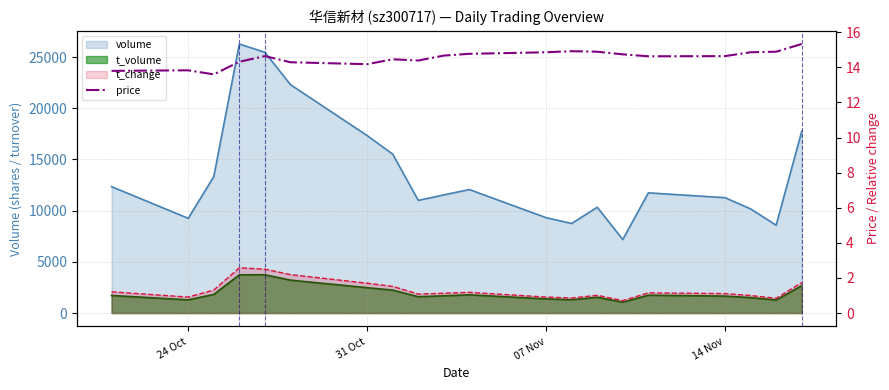

Reading left to right, extract all data points from this chart.

13.8	13.8	13.6	14.3	14.6	14.3	14.2	14.5	14.4	14.7	14.8	14.9	14.9	14.9	14.7	14.6	14.6	14.9	14.9	15.3